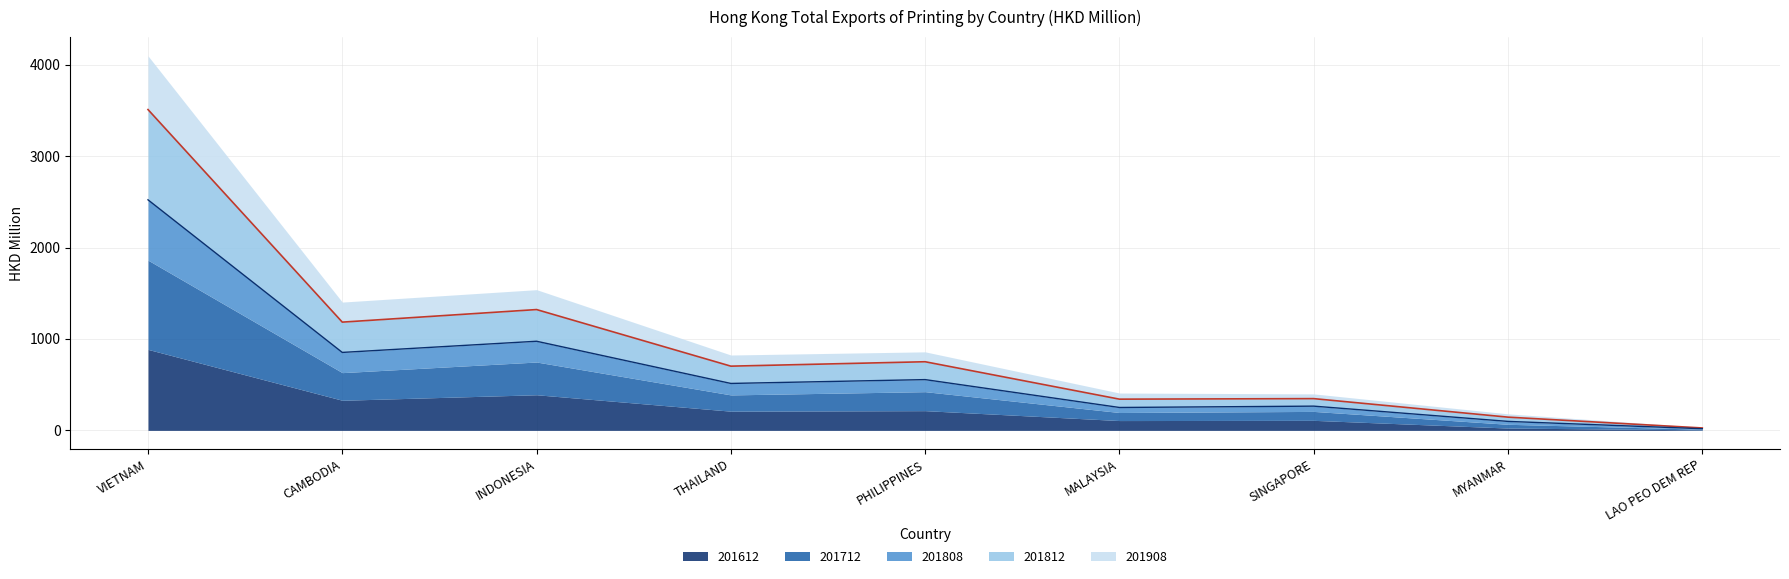

Reading left to right, extract all data points from this chart.

201812 line: 3508.8	1183.9	1321.3	702.4	750.7	341.5	347.3	144.8	26.4
201808 line: 2521.7	852.6	974.9	513.4	555.4	250.5	265.2	98.3	18.1